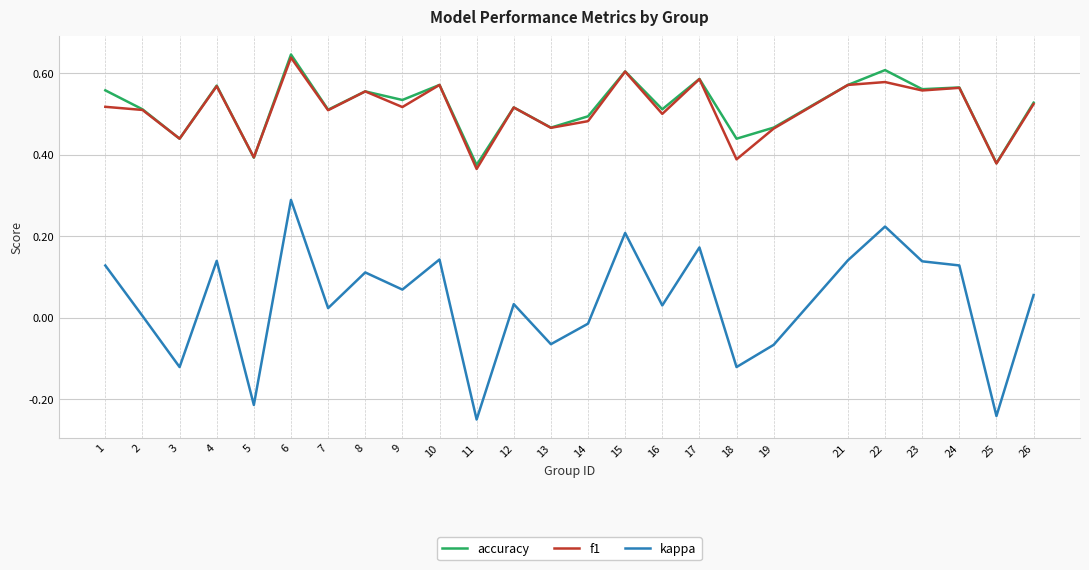

The value of kappa at 10 is 0.2. True or false?

False